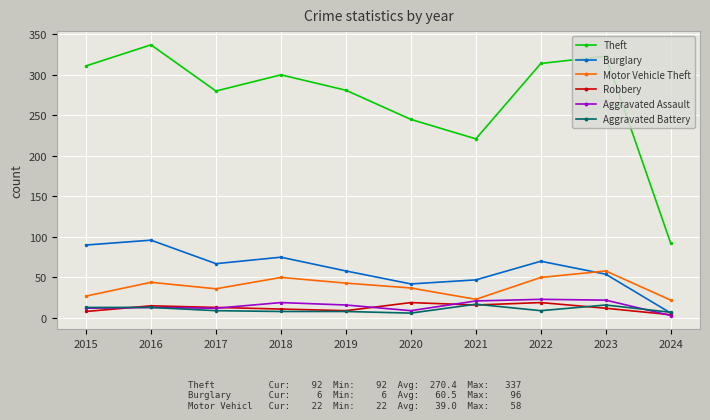

What is the sum of all Aggravated Battery values?

106